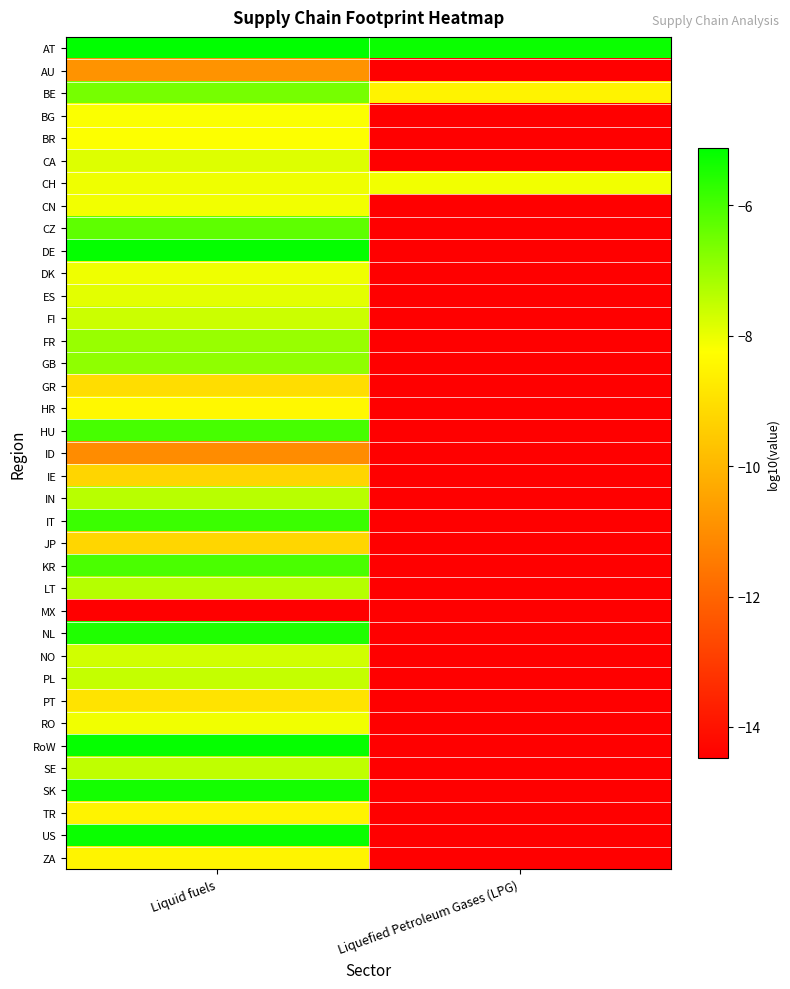

Which series has the largest total across all categories?

AT